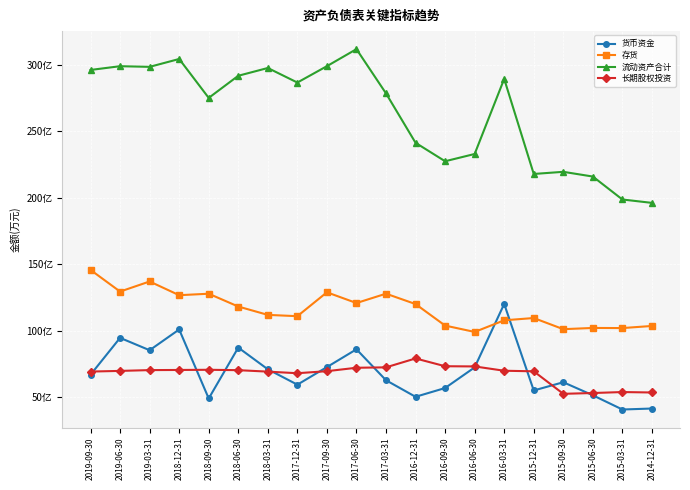

True or false: 存货 and 流动资产合计 cross at least once.

False